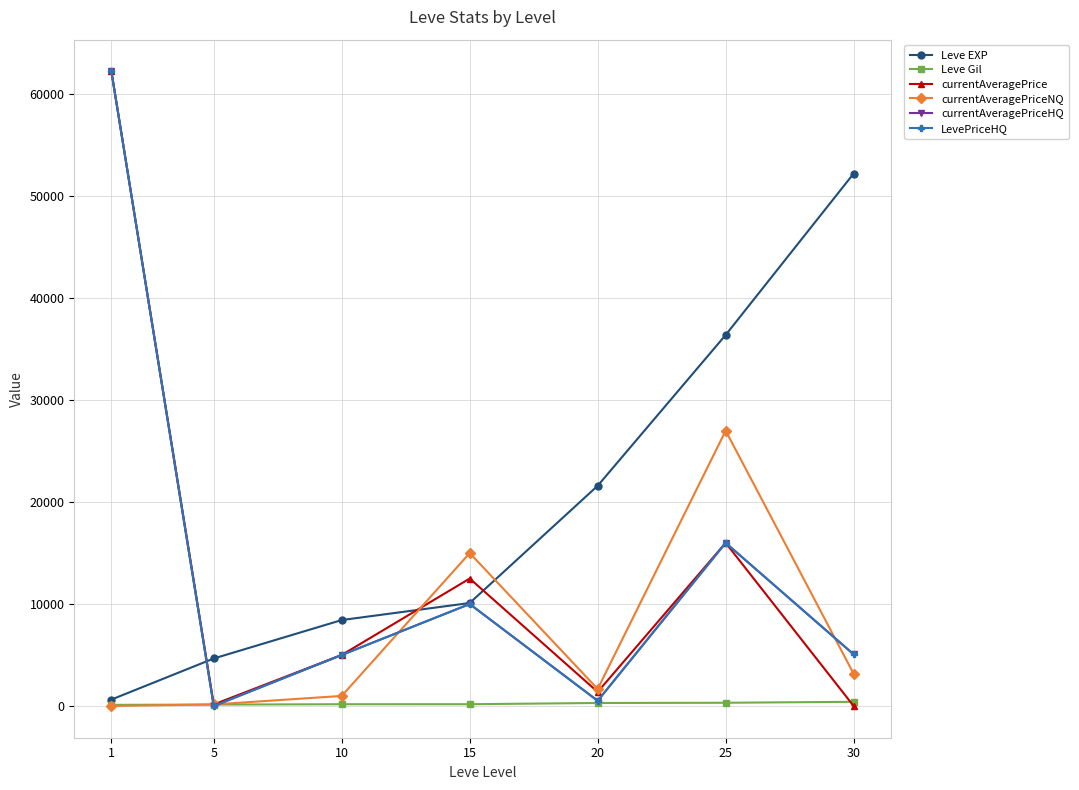

Is this an area chart (filled region under the line)?

No